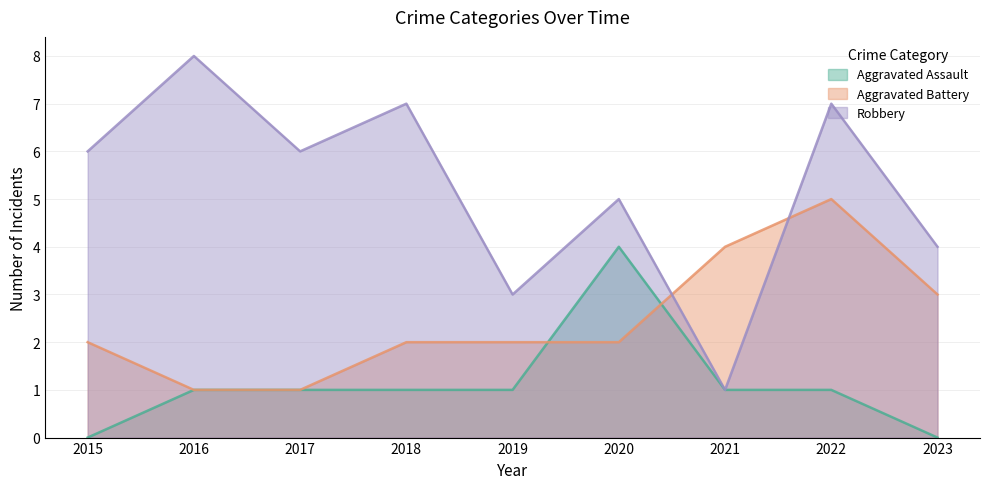

Between 2016 and 2020, which is larger?

2020